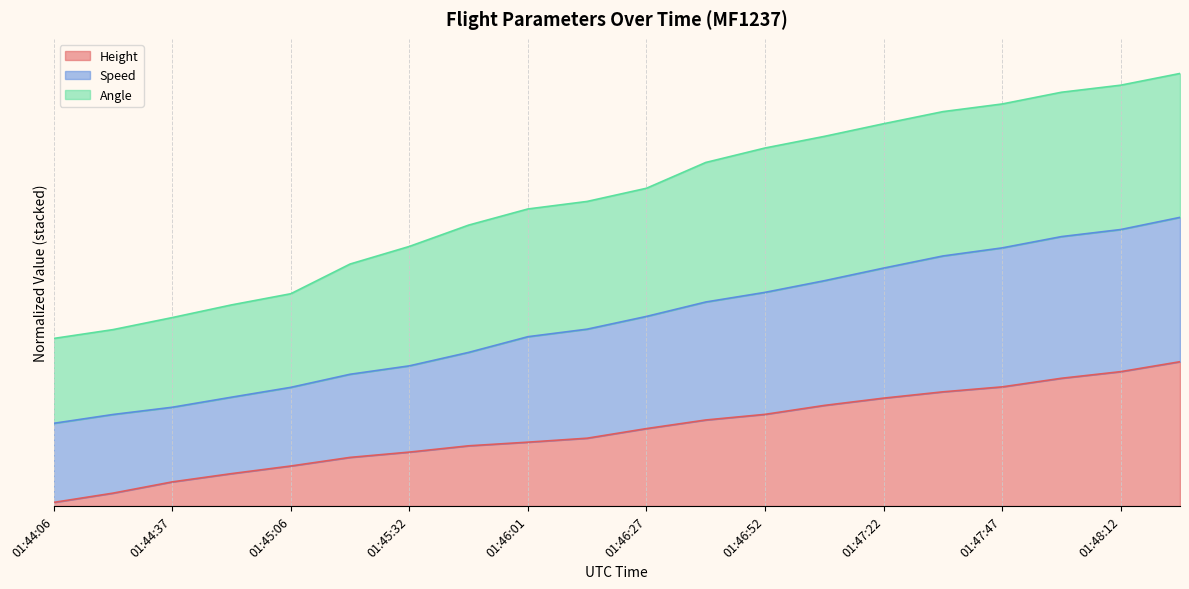

True or false: Height has more than 2 points higher than both neighbors.

False